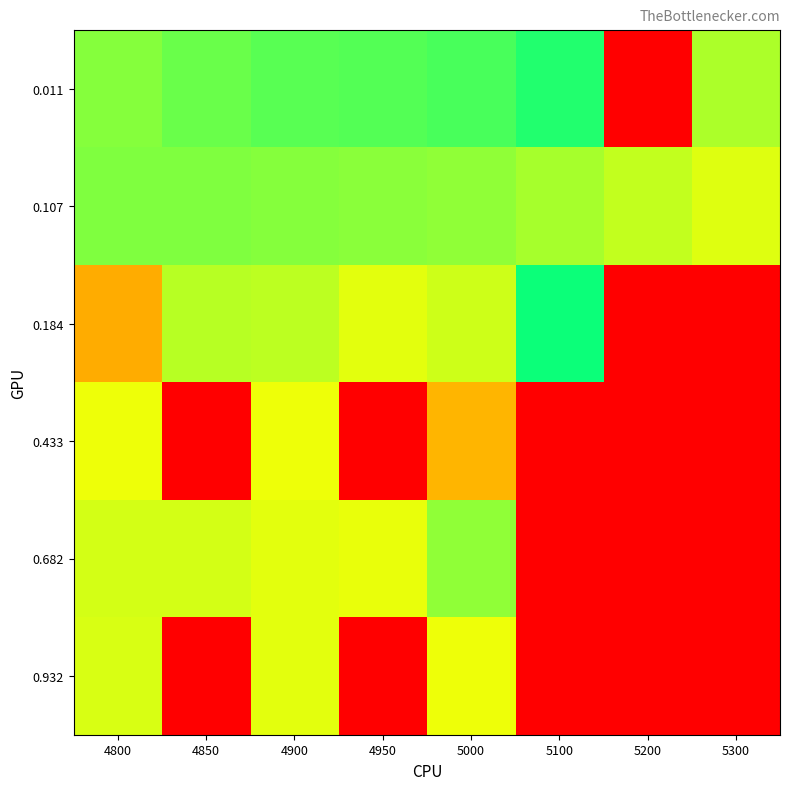

What is the spread (max minus min) of values at 5200?

0.7